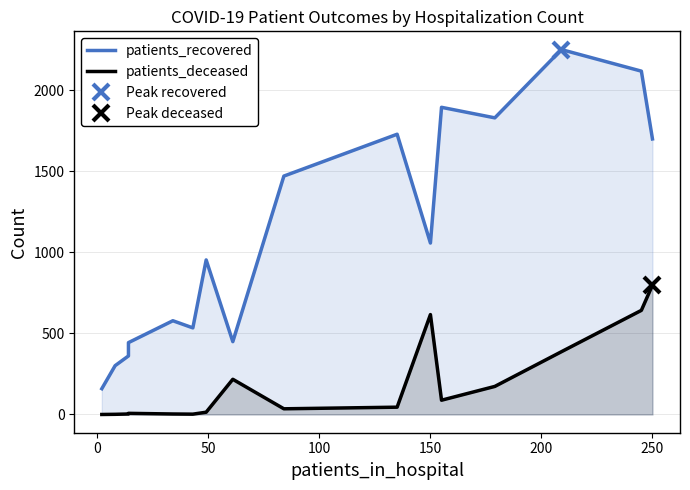

Reading left to right, list all the values displayed in this chart.

patients_recovered: 159	301	361	443	578	534	953	449	1470	1728	1057	1894	1829	2250	2117	1699
patients_deceased: 0	1	3	7	3	2	14	217	35	45	616	88	173	387	642	798